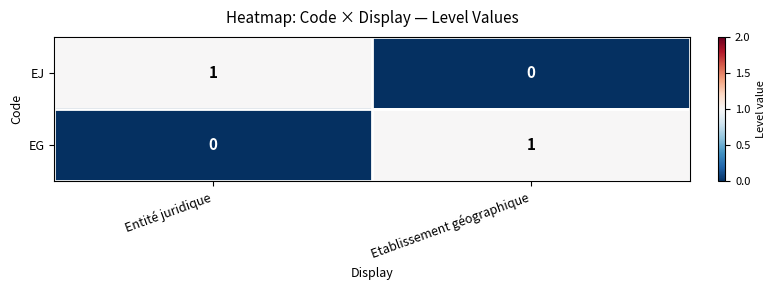

Rank the categories by EJ value from highest to lowest.

Entité juridique, Etablissement géographique